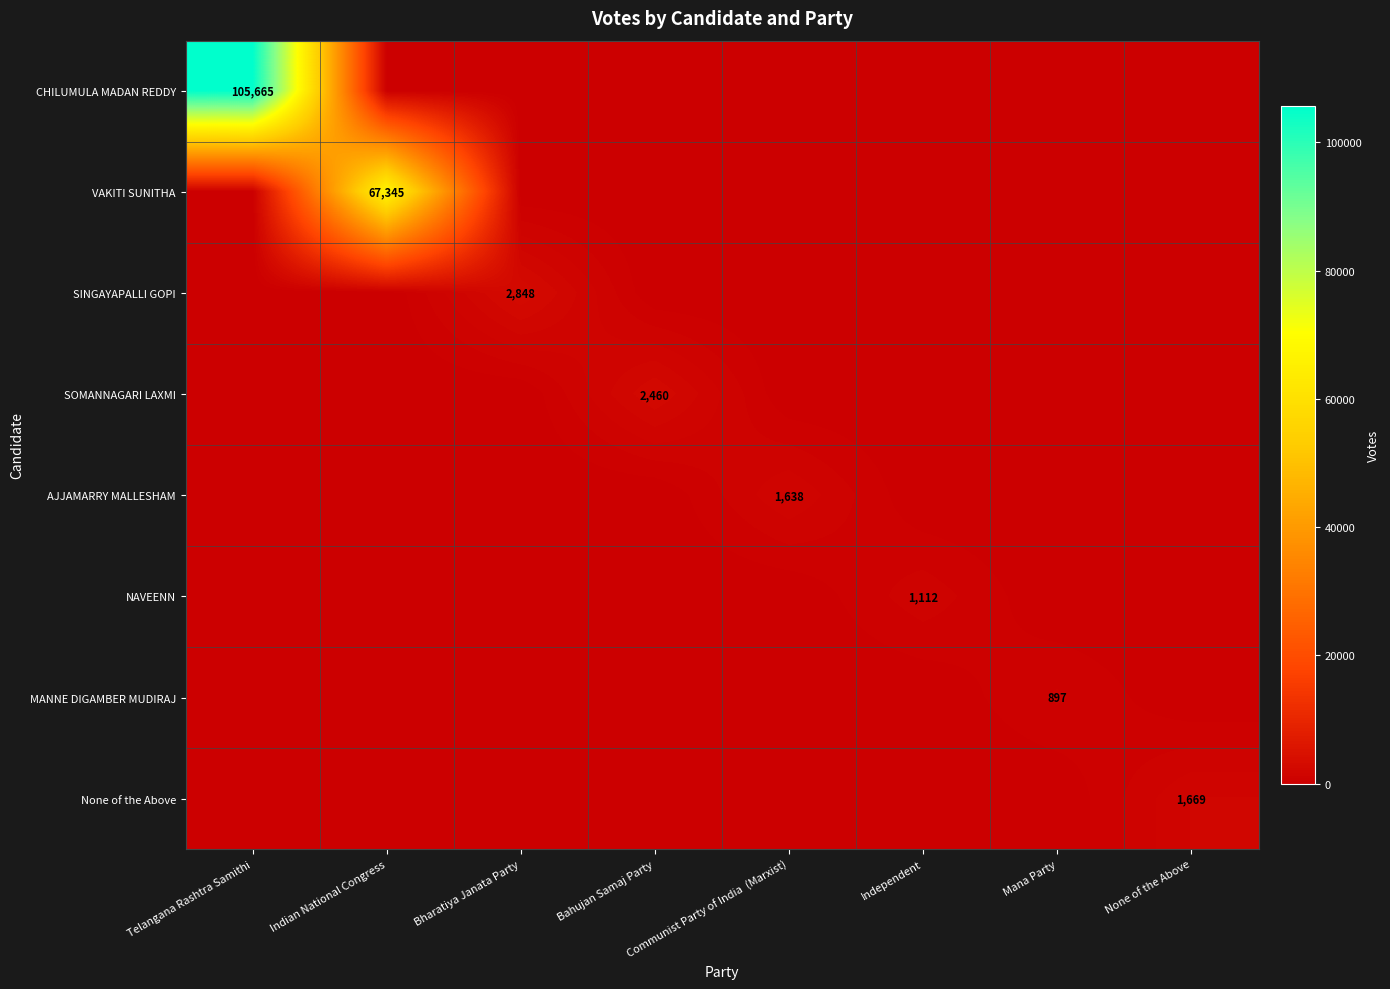

How many distinct data groups are displayed?

8